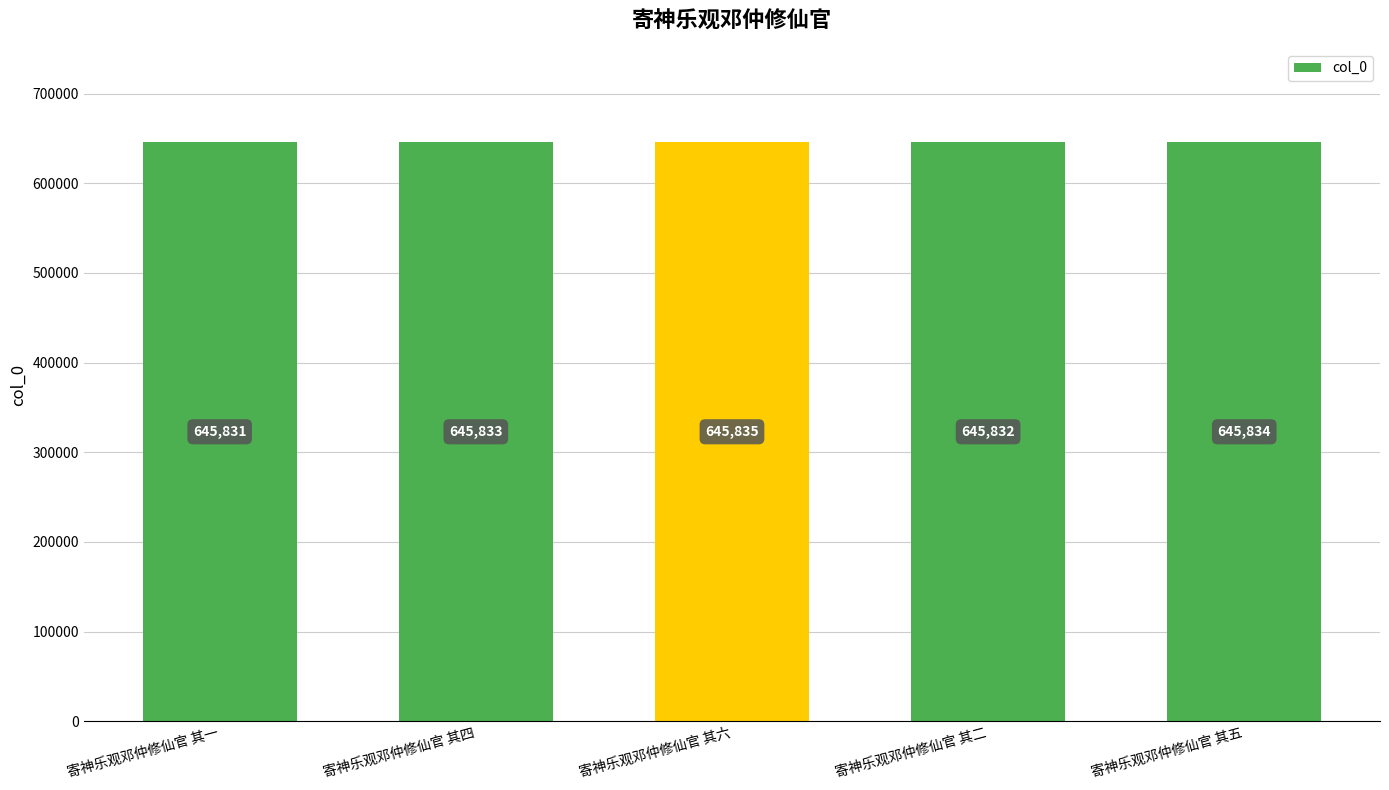

List the labels in order of value, largest first.

寄神乐观邓仲修仙官 其六, 寄神乐观邓仲修仙官 其五, 寄神乐观邓仲修仙官 其四, 寄神乐观邓仲修仙官 其二, 寄神乐观邓仲修仙官 其一